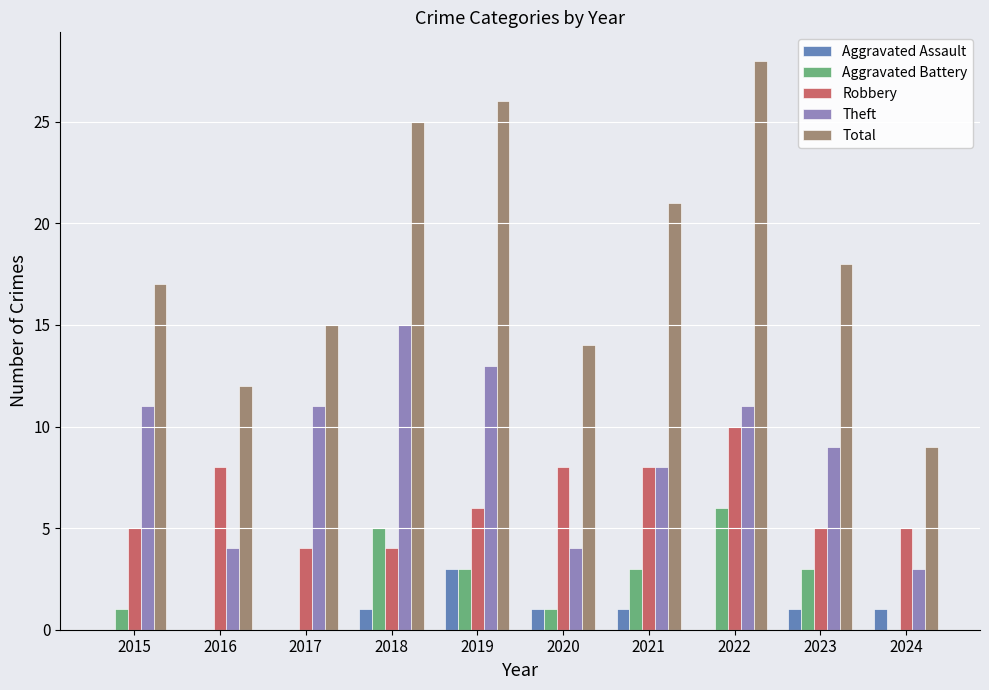

Which series has the largest range (max minus min)?

Total